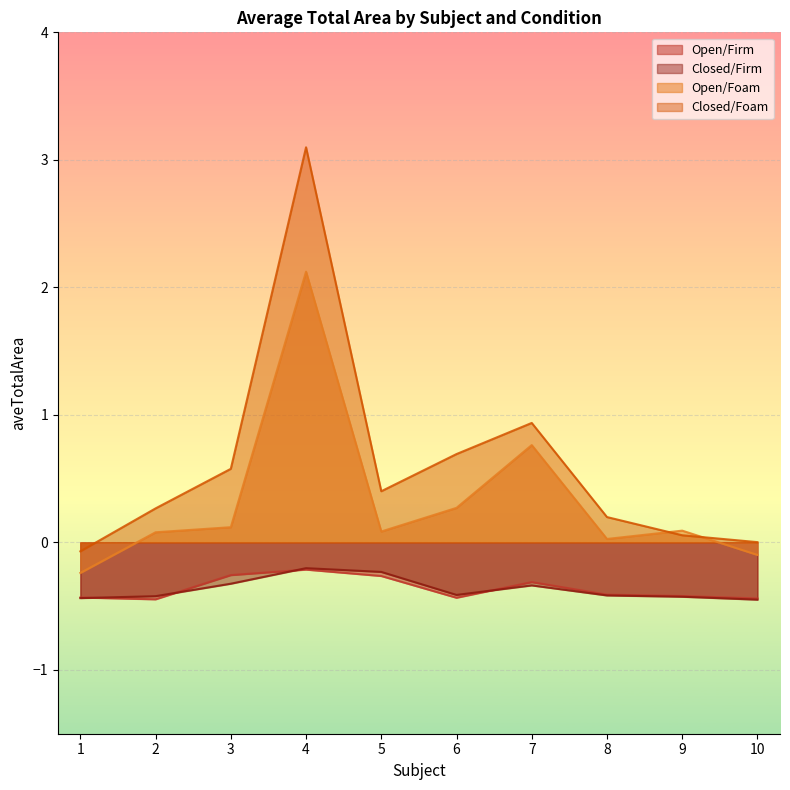

What value does the Open/Foam series have at 4?

2.1